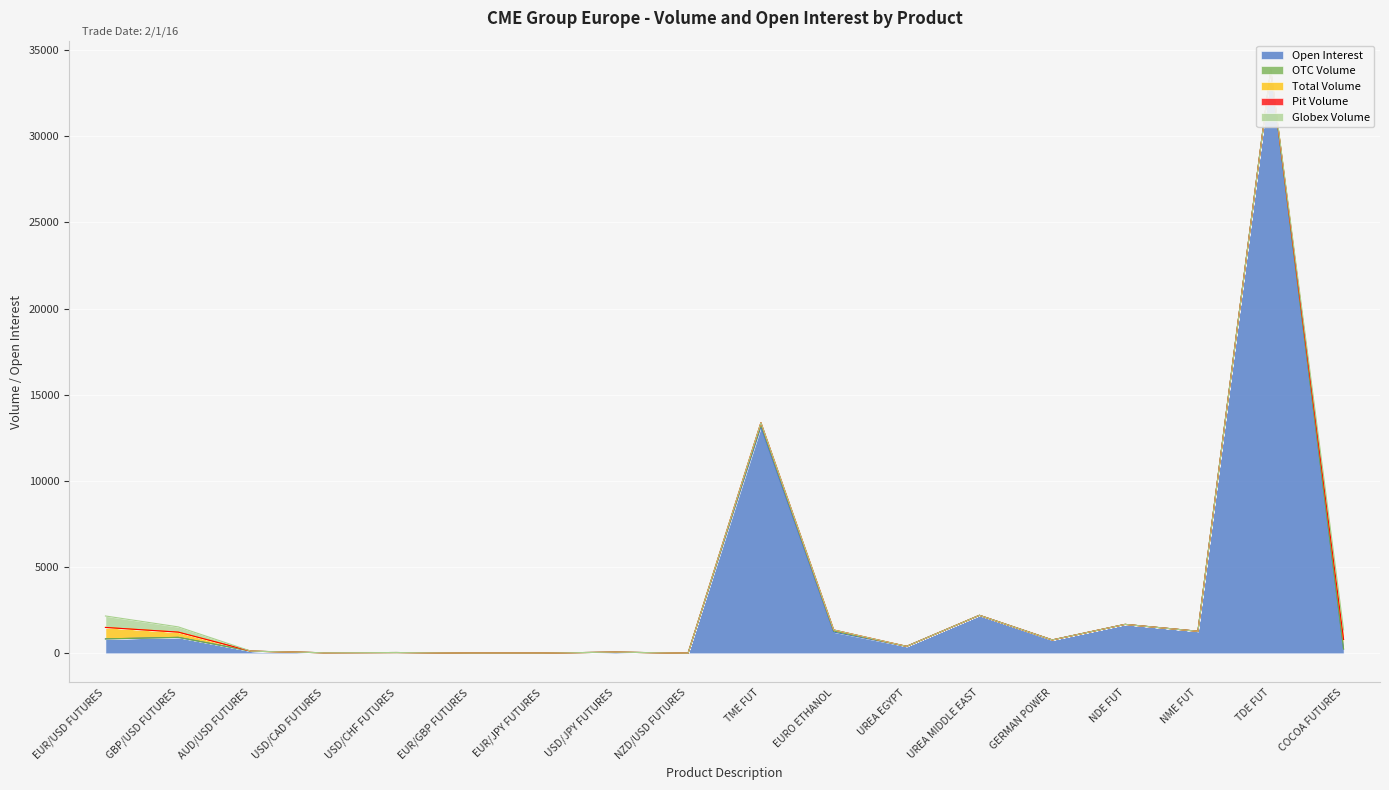

Reading left to right, transcribe all the data shown in this chart.

Open Interest: EUR/USD FUTURES=833	GBP/USD FUTURES=922	AUD/USD FUTURES=120	USD/CAD FUTURES=29	USD/CHF FUTURES=42	EUR/GBP FUTURES=9	EUR/JPY FUTURES=11	USD/JPY FUTURES=64	NZD/USD FUTURES=5	TME FUT=13140	EURO ETHANOL=1230	UREA EGYPT=400	UREA MIDDLE EAST=2200	GERMAN POWER=772	NDE FUT=1675	NME FUT=1275	TDE FUT=33850	COCOA FUTURES=242
OTC Volume: EUR/USD FUTURES=0	GBP/USD FUTURES=0	AUD/USD FUTURES=0	USD/CAD FUTURES=0	USD/CHF FUTURES=0	EUR/GBP FUTURES=0	EUR/JPY FUTURES=0	USD/JPY FUTURES=0	NZD/USD FUTURES=0	TME FUT=120	EURO ETHANOL=60	UREA EGYPT=0	UREA MIDDLE EAST=0	GERMAN POWER=0	NDE FUT=0	NME FUT=0	TDE FUT=0	COCOA FUTURES=0
Total Volume: EUR/USD FUTURES=665	GBP/USD FUTURES=304	AUD/USD FUTURES=0	USD/CAD FUTURES=0	USD/CHF FUTURES=0	EUR/GBP FUTURES=0	EUR/JPY FUTURES=0	USD/JPY FUTURES=0	NZD/USD FUTURES=0	TME FUT=120	EURO ETHANOL=60	UREA EGYPT=0	UREA MIDDLE EAST=0	GERMAN POWER=0	NDE FUT=0	NME FUT=0	TDE FUT=0	COCOA FUTURES=557
Pit Volume: EUR/USD FUTURES=0	GBP/USD FUTURES=0	AUD/USD FUTURES=0	USD/CAD FUTURES=0	USD/CHF FUTURES=0	EUR/GBP FUTURES=0	EUR/JPY FUTURES=0	USD/JPY FUTURES=0	NZD/USD FUTURES=0	TME FUT=0	EURO ETHANOL=0	UREA EGYPT=0	UREA MIDDLE EAST=0	GERMAN POWER=0	NDE FUT=0	NME FUT=0	TDE FUT=0	COCOA FUTURES=0
Globex Volume: EUR/USD FUTURES=665	GBP/USD FUTURES=304	AUD/USD FUTURES=0	USD/CAD FUTURES=0	USD/CHF FUTURES=0	EUR/GBP FUTURES=0	EUR/JPY FUTURES=0	USD/JPY FUTURES=0	NZD/USD FUTURES=0	TME FUT=0	EURO ETHANOL=0	UREA EGYPT=0	UREA MIDDLE EAST=0	GERMAN POWER=0	NDE FUT=0	NME FUT=0	TDE FUT=0	COCOA FUTURES=557